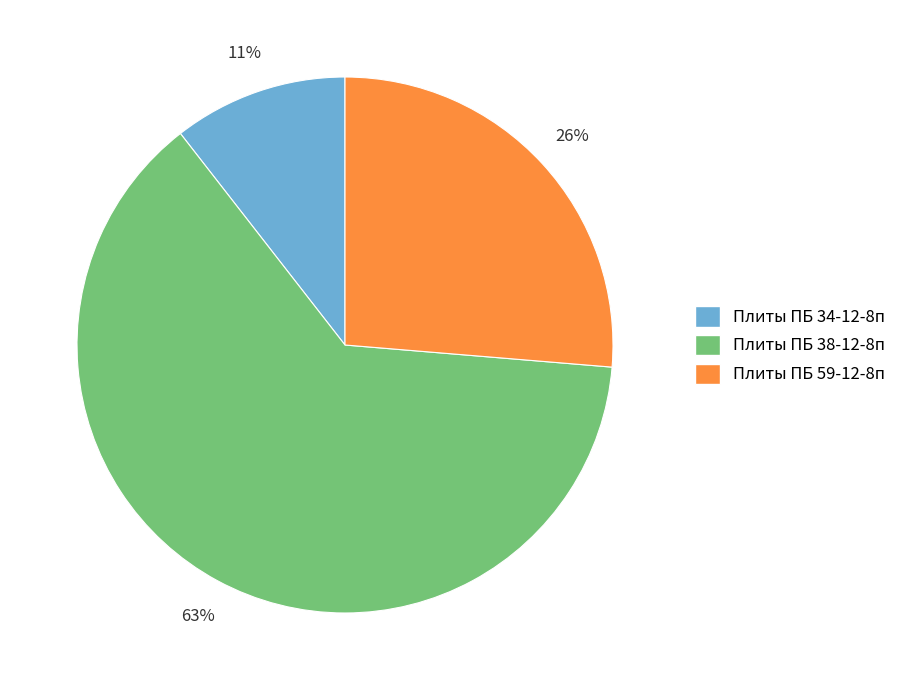

To the nearest percent, what portion does Плиты ПБ 59-12-8п represent?

26%